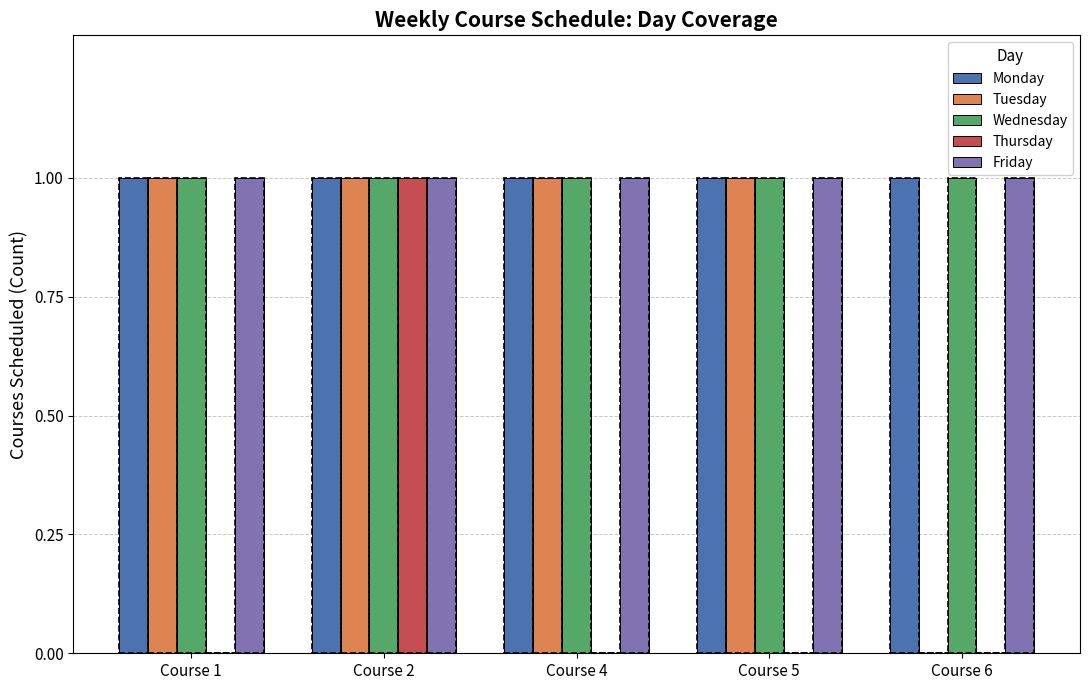

Does the chart contain any negative values?

No